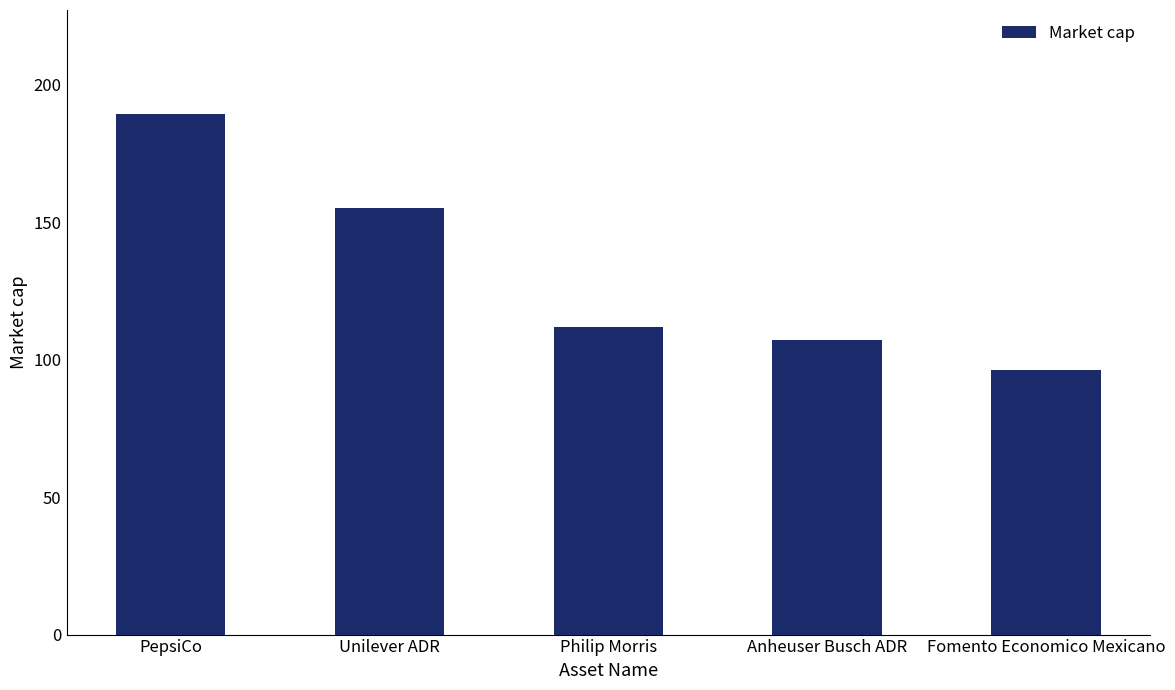

What value does the data have at PepsiCo?

189.4